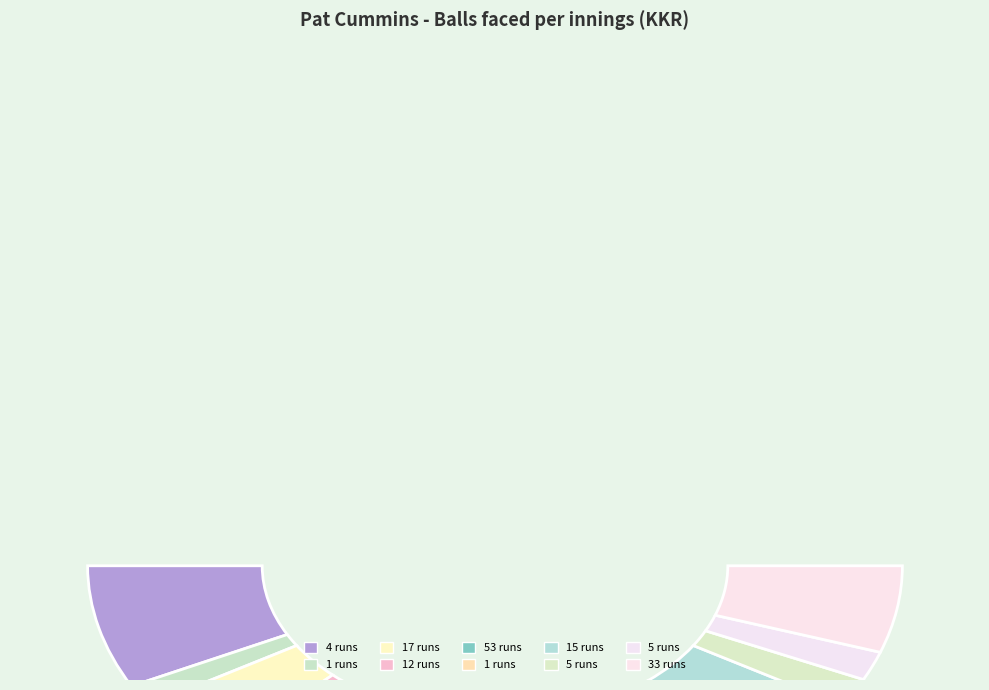

To the nearest percent, what is the average slice percentage?

10%